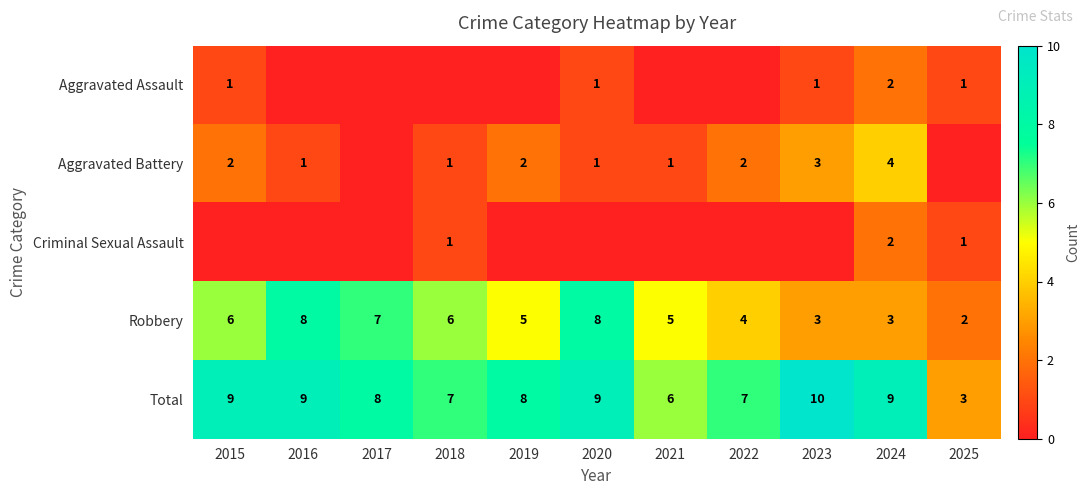

True or false: Aggravated Battery has a value of 3 at 2019.

False